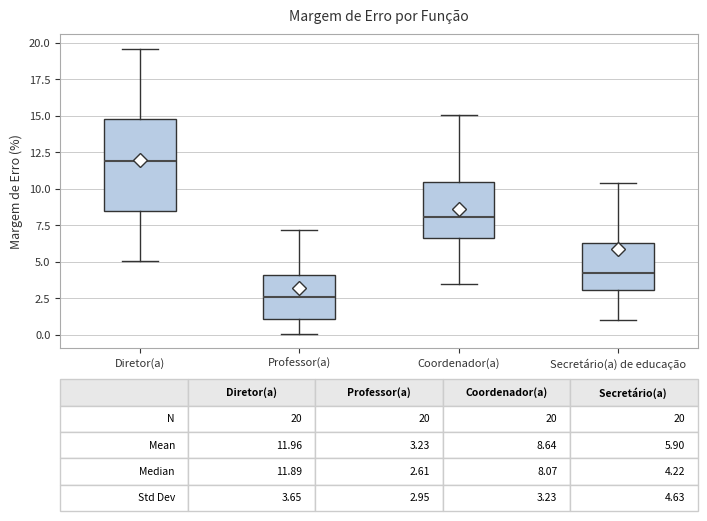

Which box has the lowest median line?

Professor(a)